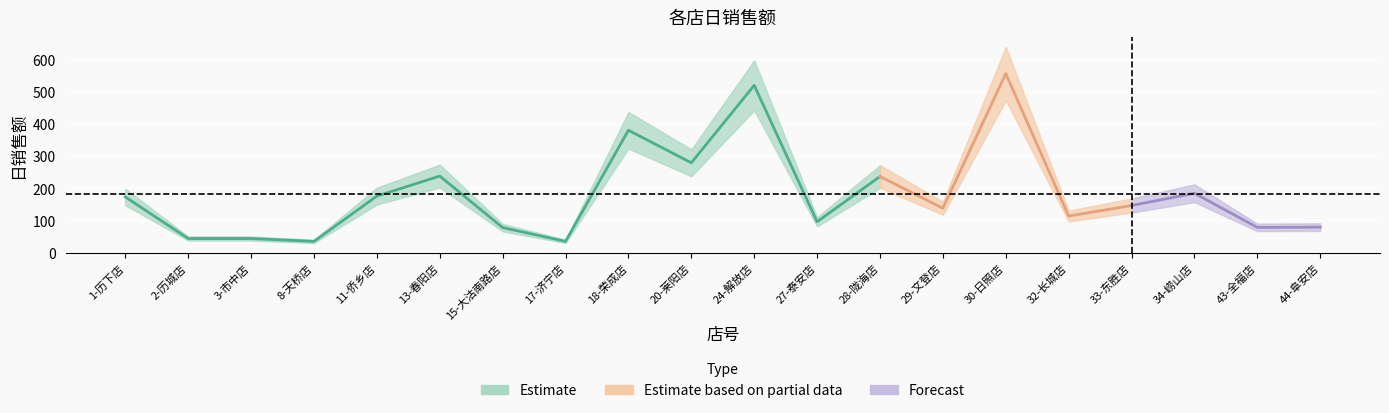

The value at 29-文登店 is 55.1. True or false?

False